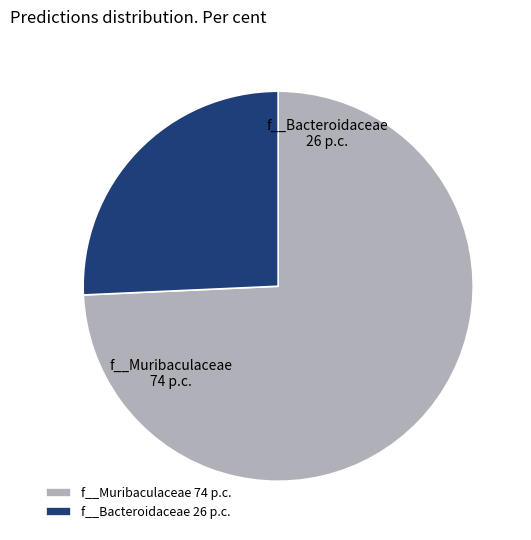

The f__Bacteroidaceae slice represents 26% of the pie. True or false?

True